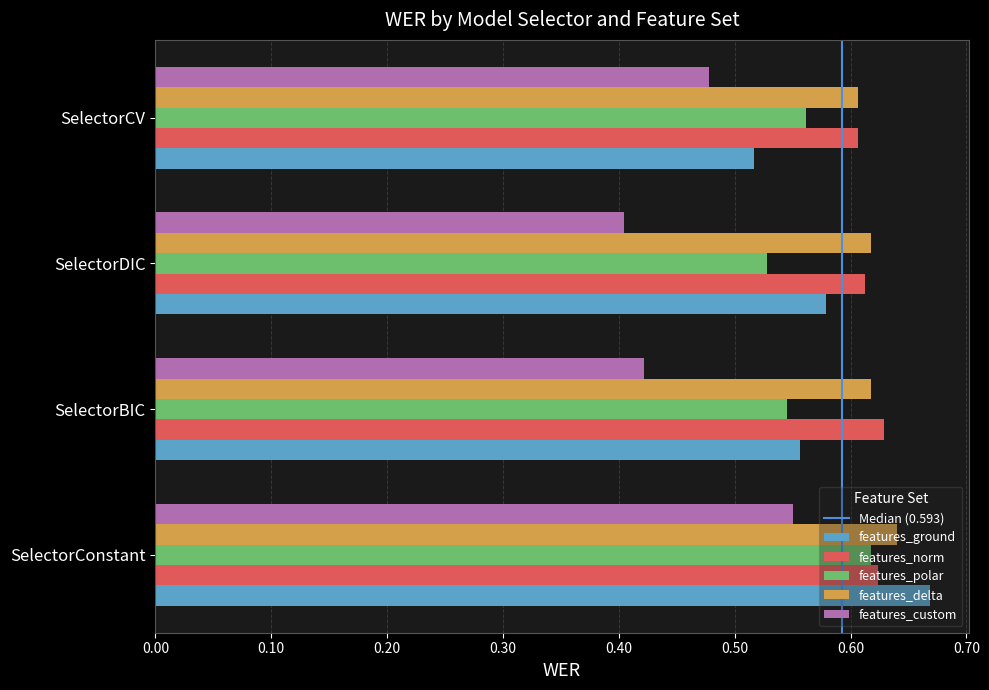

At how many categories does at least one series exceed 0?

4